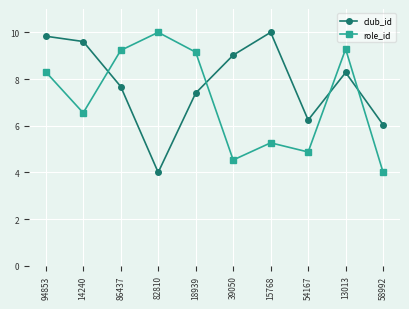

Which series has the largest total across all categories?

club_id